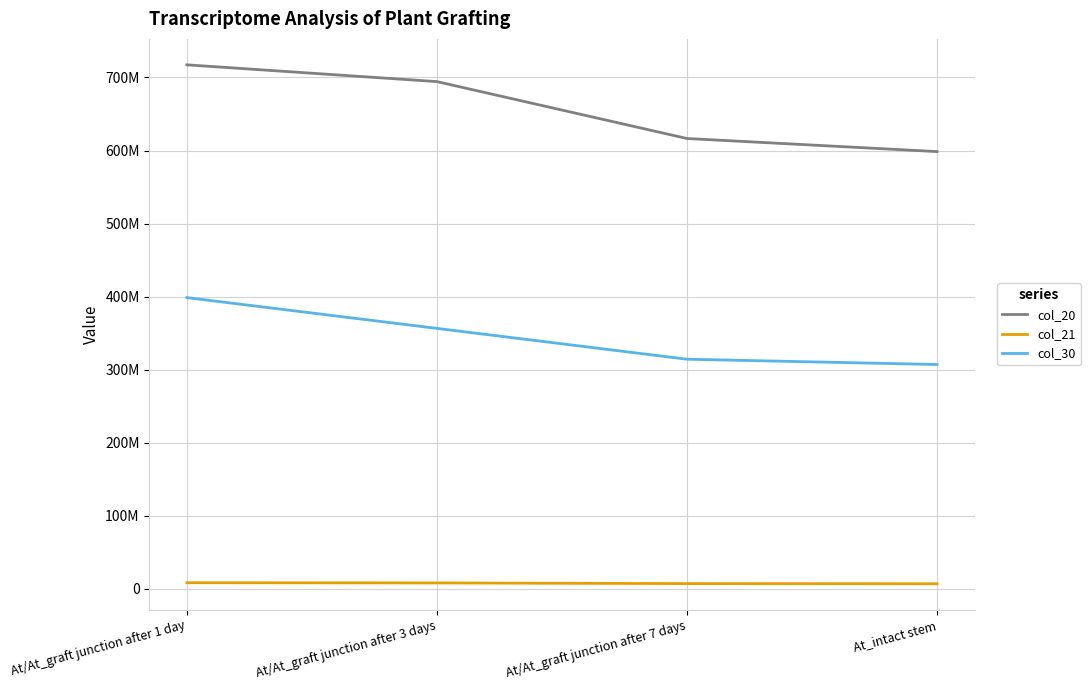

What is the greatest value displayed?

717257520